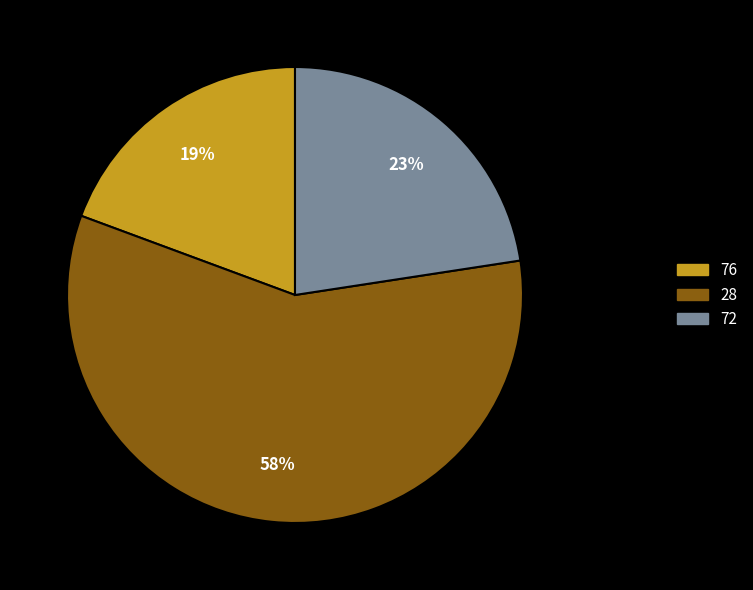

Which slice is the largest?

28